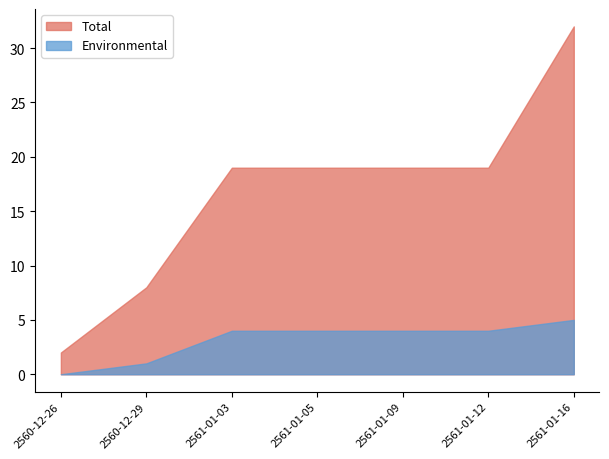

Read the Total value at 2560-12-26.

2